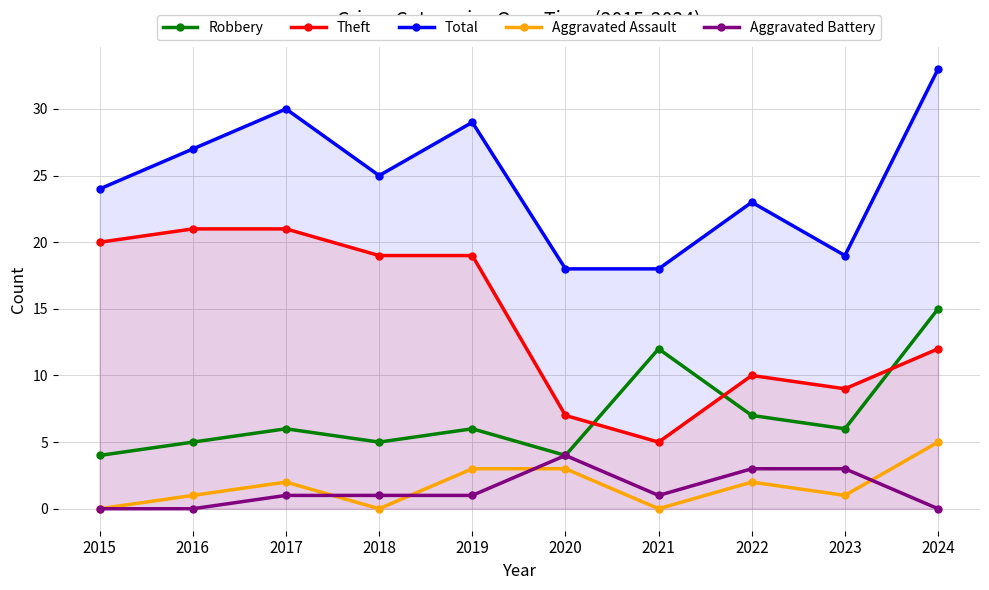

Where is the first local maximum for Theft?

2022